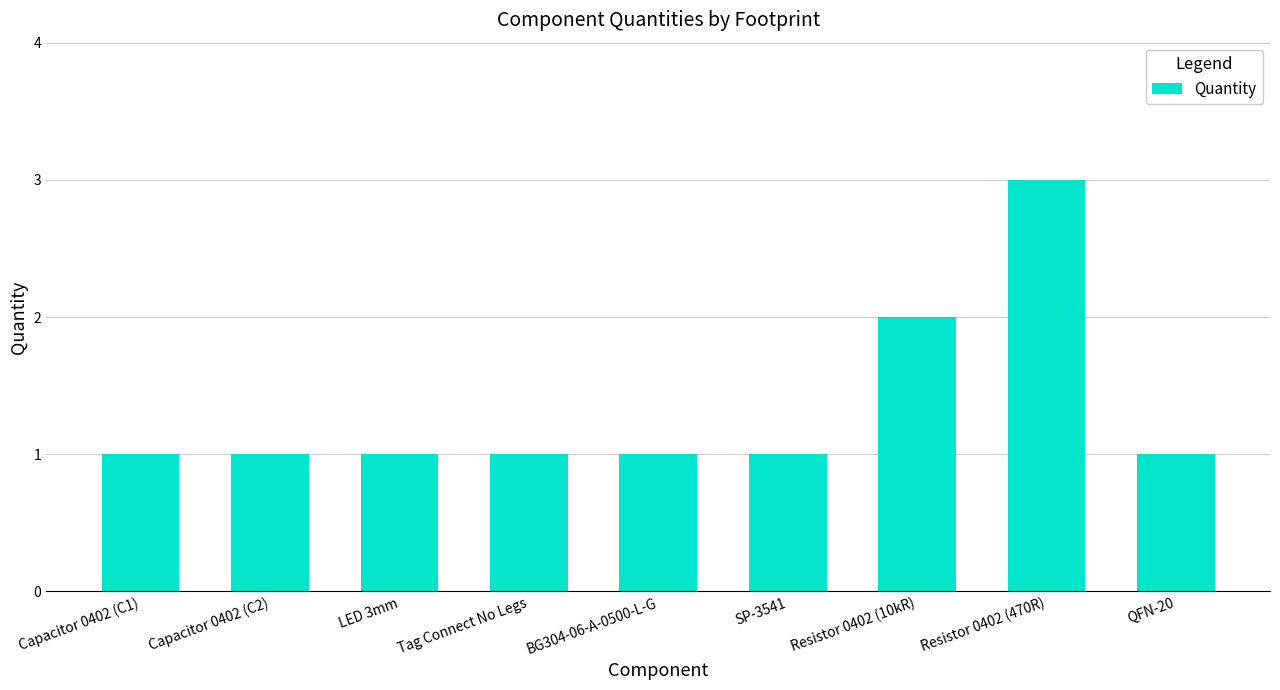

What is the greatest value displayed?

3